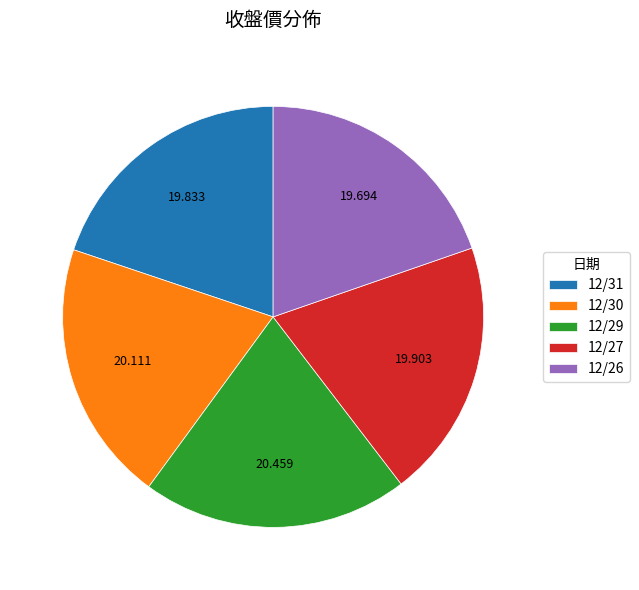

Do 12/27 and 12/26 together represent more than half of the pie?

No